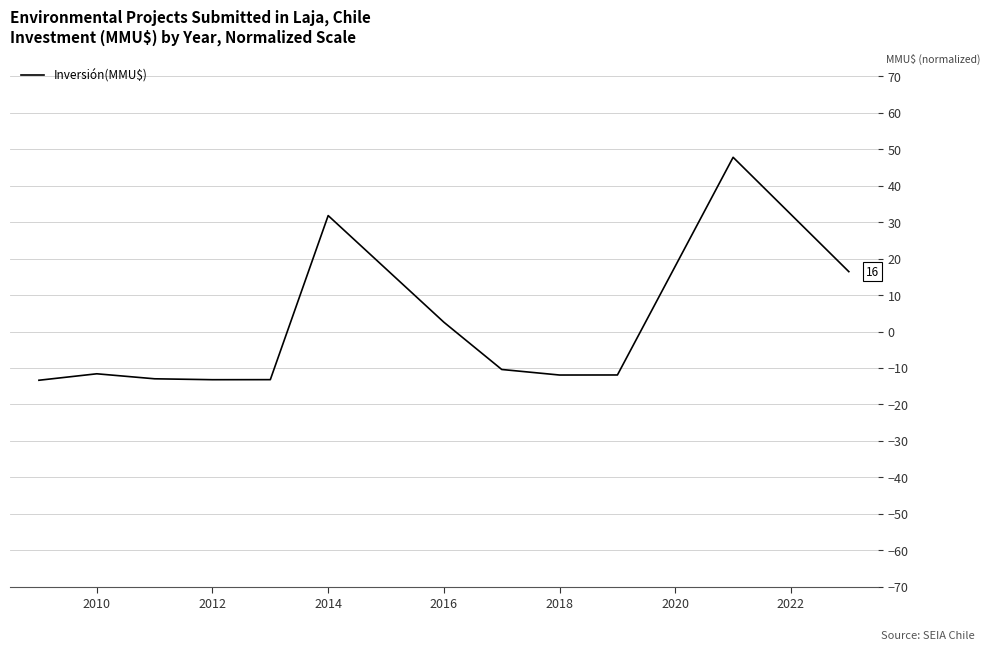

What is the difference between the maximum and minimum values?

61.2